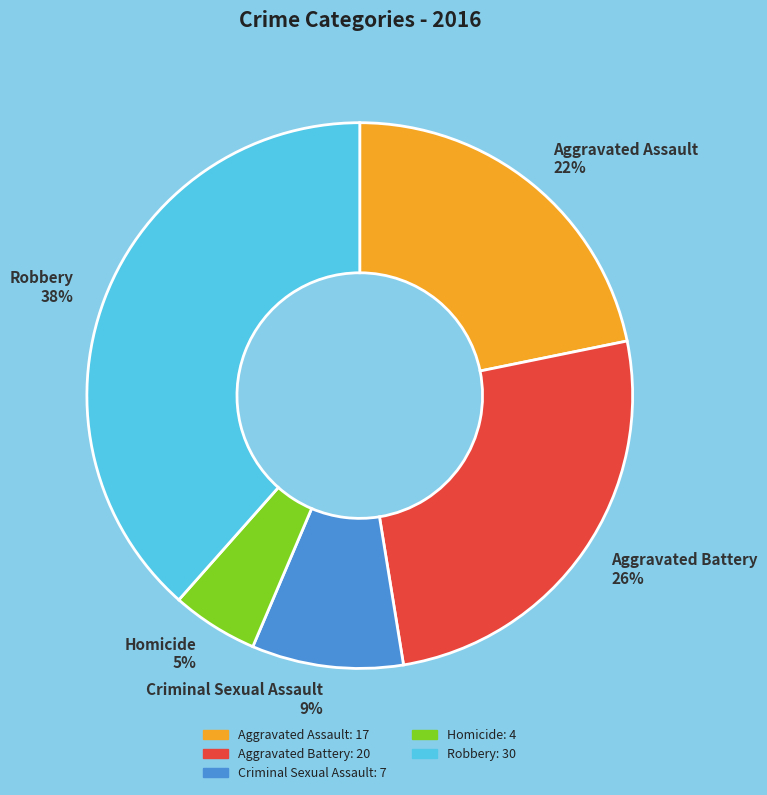

What is the smallest slice in the pie chart?

Homicide